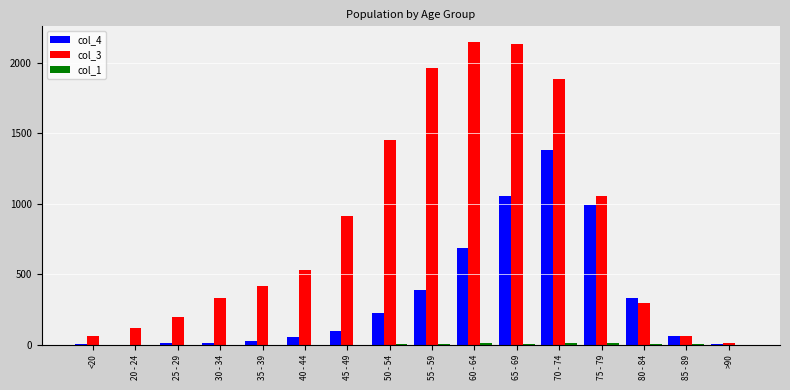

Which series has the largest total across all categories?

col_3